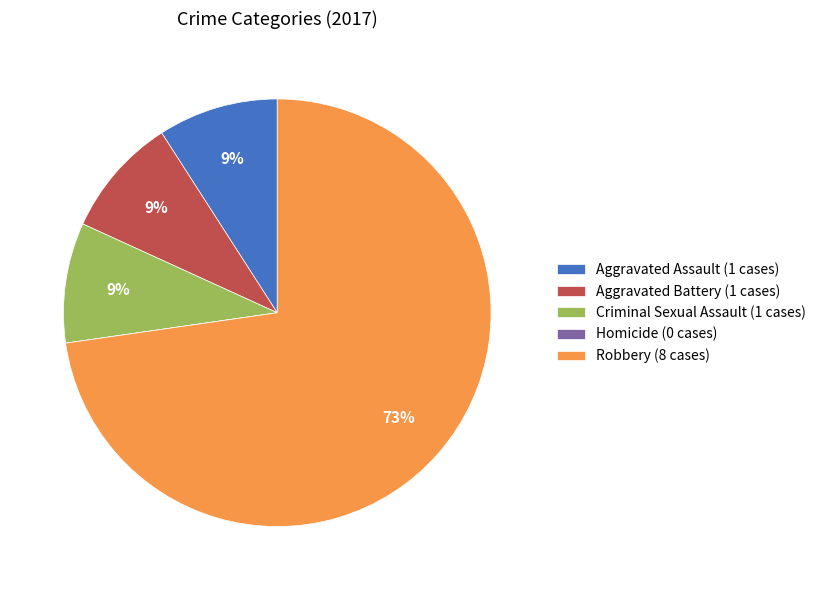

True or false: Criminal Sexual Assault accounts for 19% of the total.

False